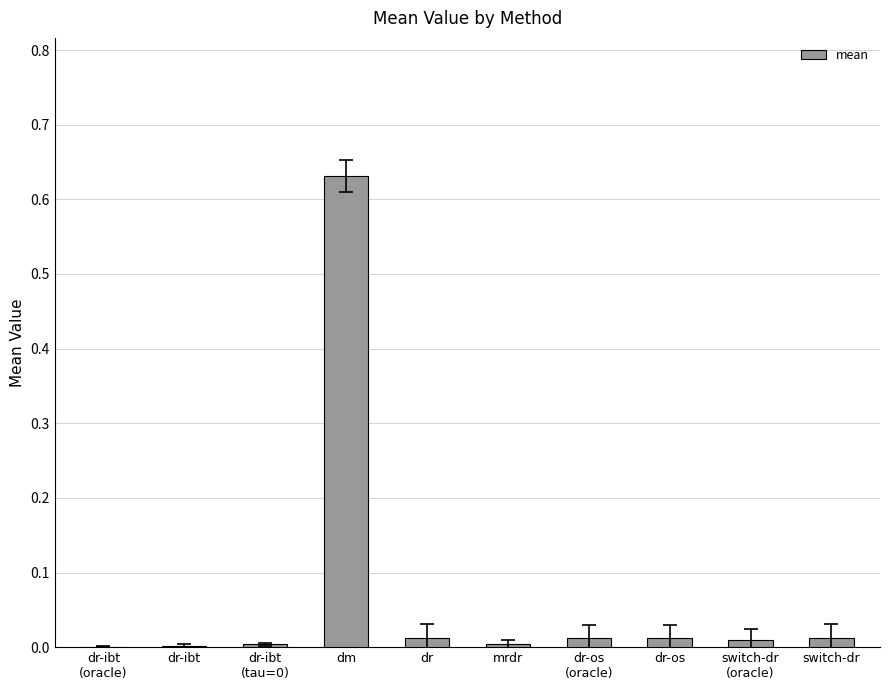

Between dm and switch-dr, which is larger?

dm